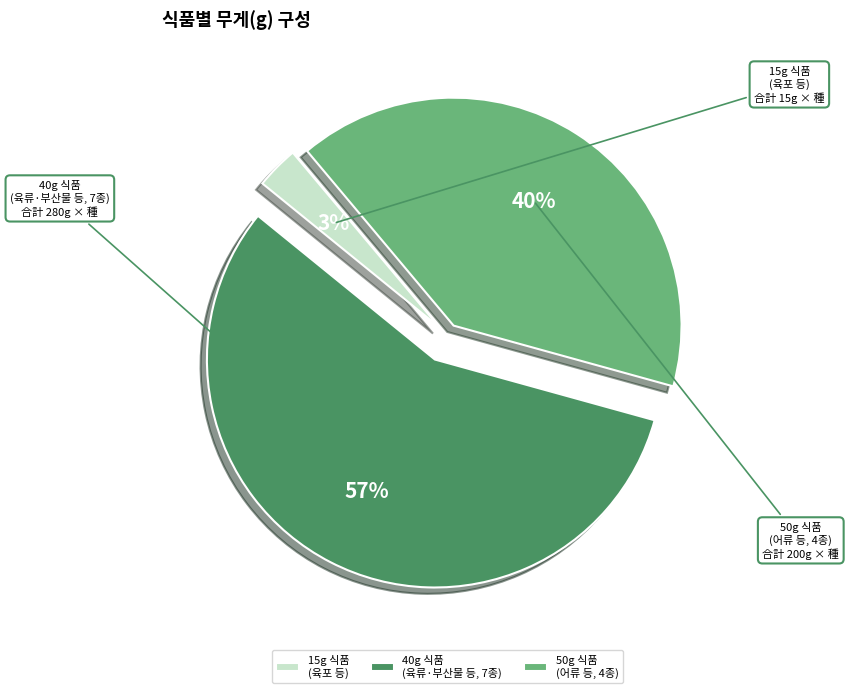

True or false: 40g 식품 (육류·부산물 등, 7종) accounts for 45% of the total.

False